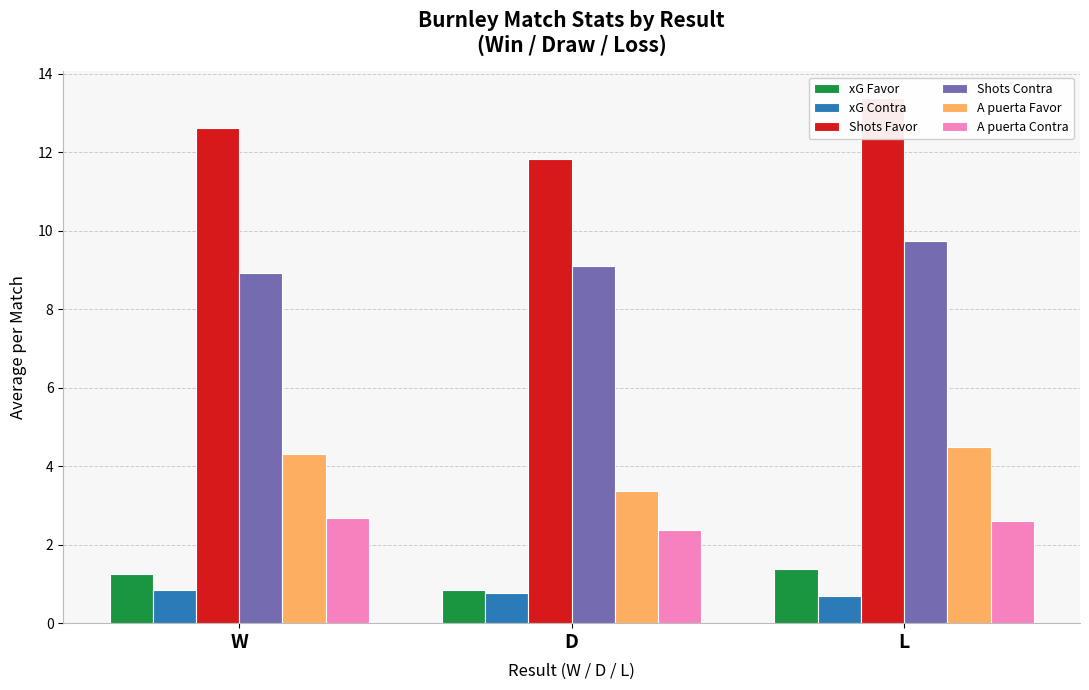

How many data points in xG Favor are less than 1?

1